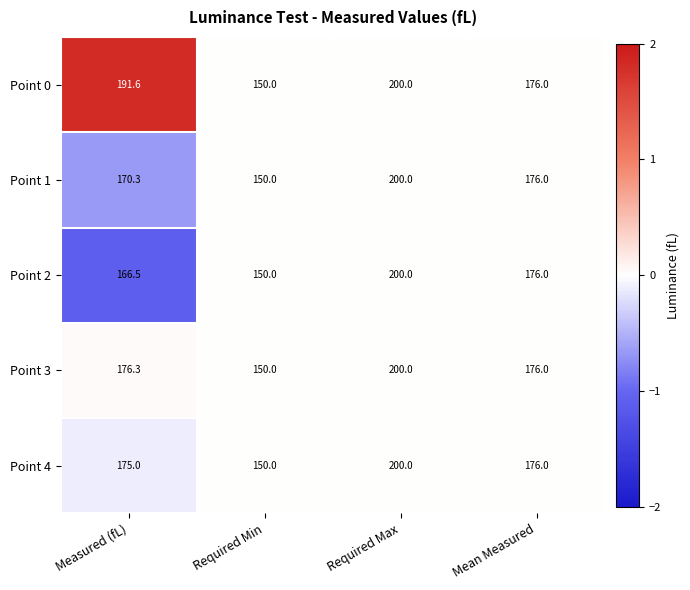

The Point 4 series shows 253.1 at Mean Measured. True or false?

False